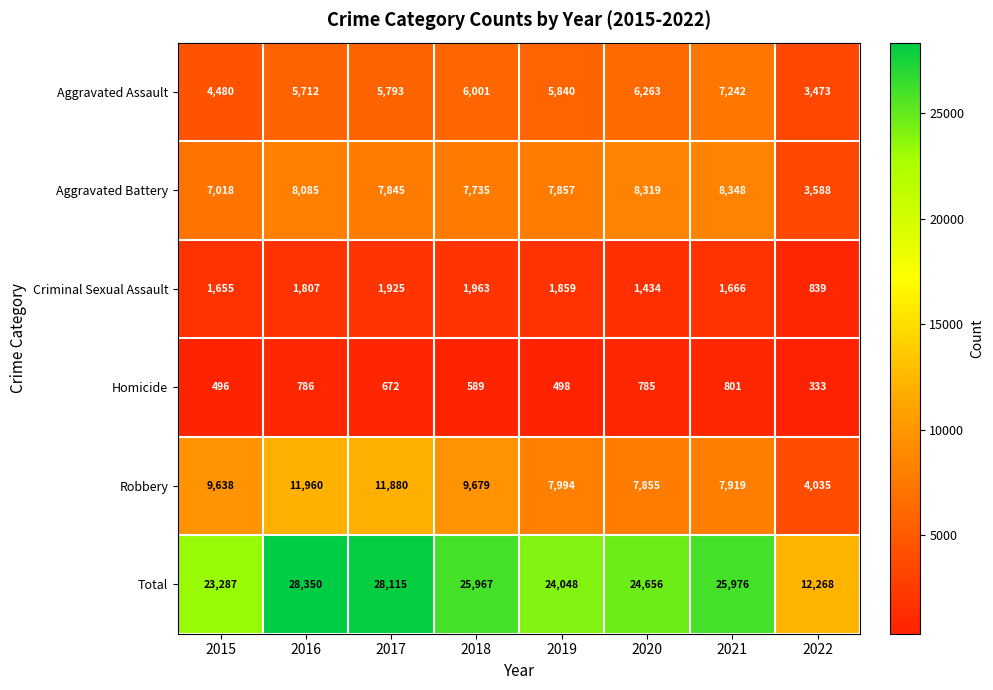

At 2017, list the series in order from smallest to largest.

Homicide, Criminal Sexual Assault, Aggravated Assault, Aggravated Battery, Robbery, Total